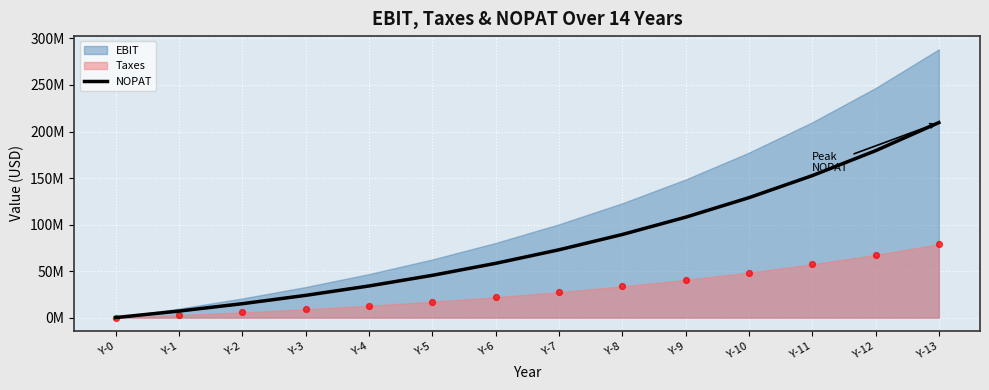

What is the change in value from Y-2 to Y-4?

+19058180.9